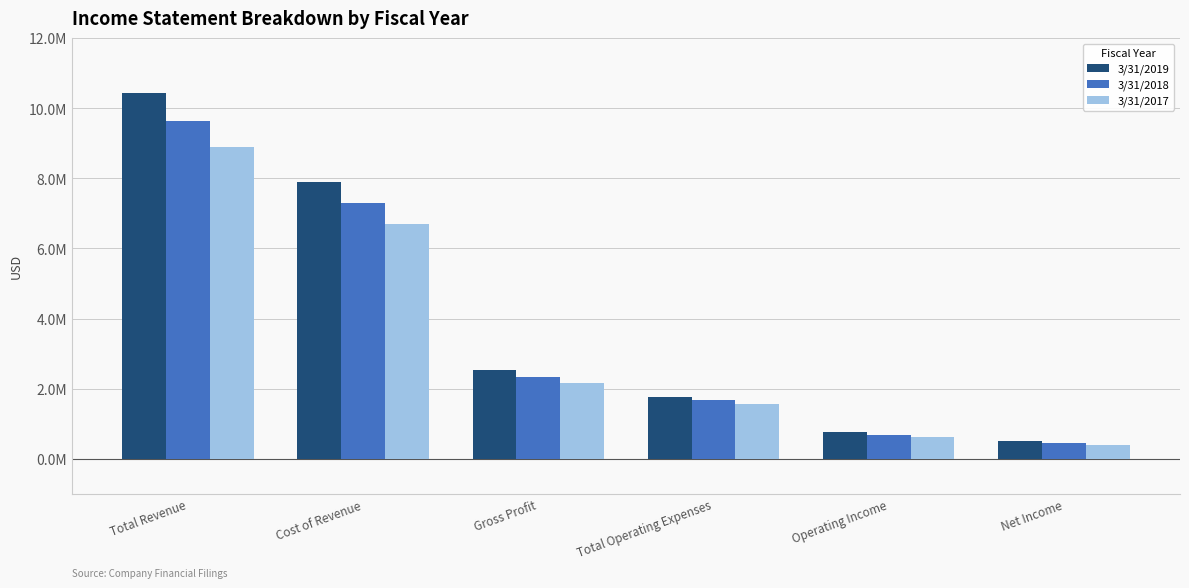

Are the bars horizontal?

No